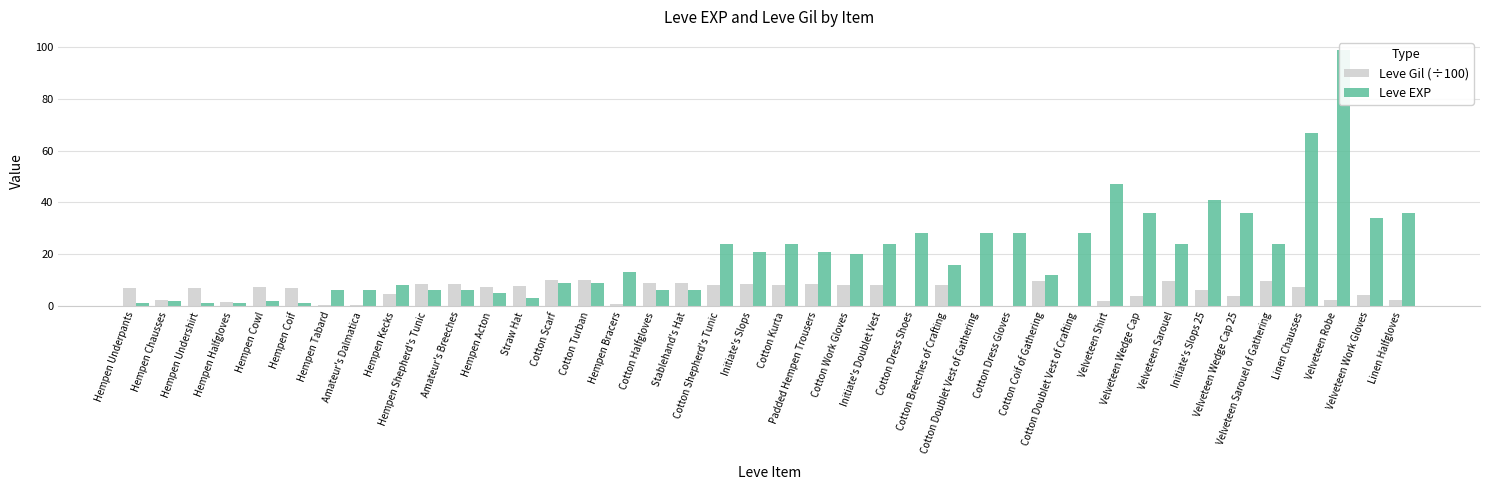

Reading left to right, extract all data points from this chart.

Leve Gil (÷100): 6.9	2.2	6.9	1.6	7.4	6.9	0.3	0.3	4.6	8.4	8.4	7.3	7.8	9.9	9.9	0.9	8.8	8.8	7.9	8.5	7.9	8.5	7.9	7.9	0.1	8.0	0.1	0.1	9.6	0.1	2.0	3.9	9.8	6.3	3.9	9.8	7.3	2.2	4.3	2.4
Leve EXP: 1.0	2.0	1.0	1.0	2.0	1.0	6.0	6.0	8.0	6.0	6.0	5.0	3.0	9.0	9.0	13.0	6.0	6.0	24.0	21.0	24.0	21.0	20.0	24.0	28.0	16.0	28.0	28.0	12.0	28.0	47.0	36.0	24.0	41.0	36.0	24.0	67.0	99.0	34.0	36.0